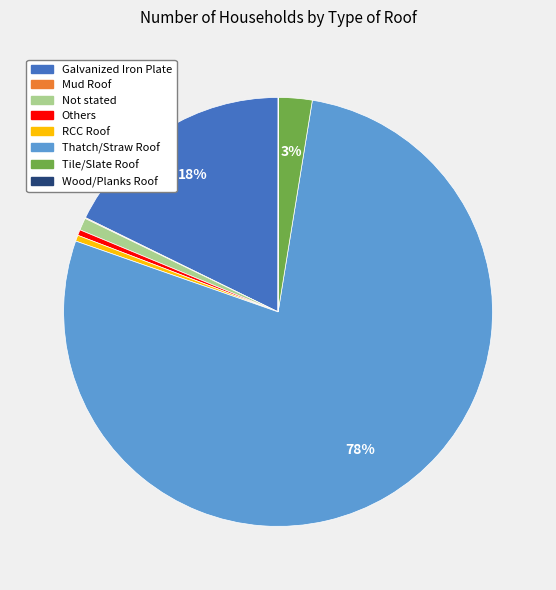

To the nearest percent, what percentage of the pie is Galvanized Iron Plate?

18%